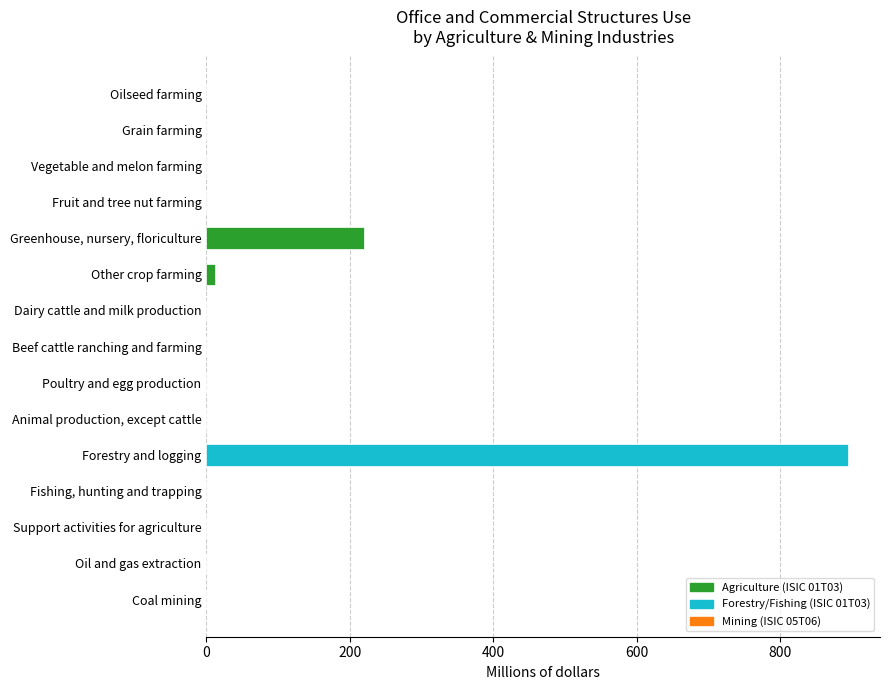

Where is the data nearest to the value 447?

Greenhouse, nursery, floriculture